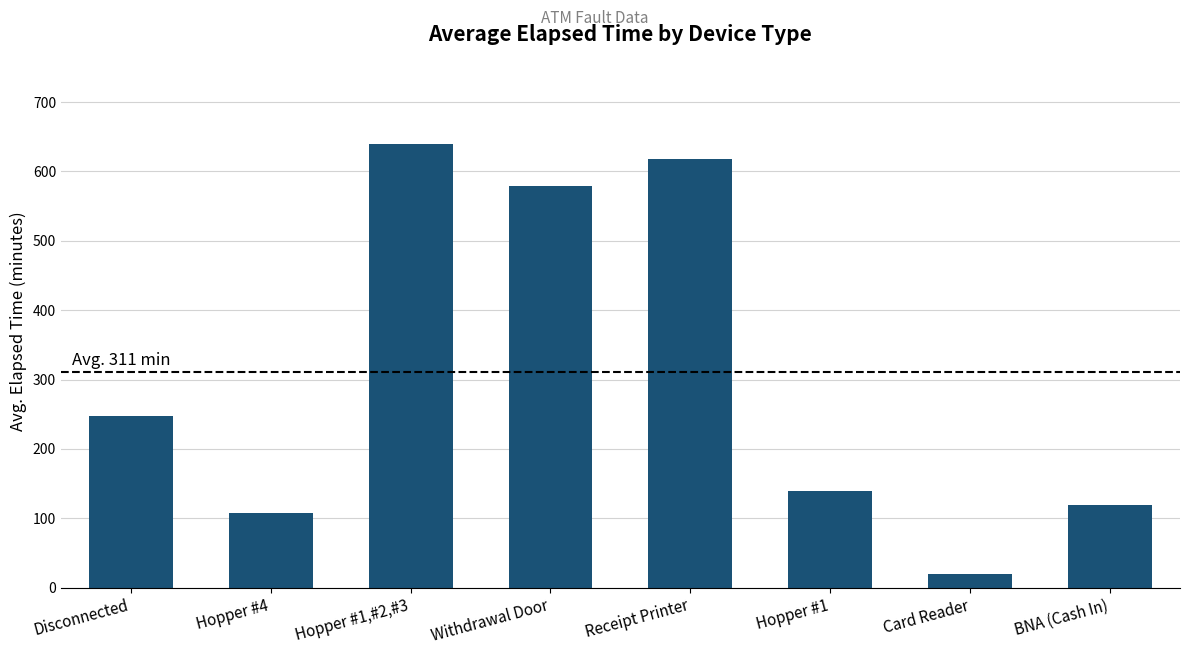

Reading left to right, extract all data points from this chart.

Disconnected=247.4	Hopper #4=107.1	Hopper #1,#2,#3=640.0	Withdrawal Door=578.3	Receipt Printer=617.5	Hopper #1=140.0	Card Reader=20.0	BNA (Cash In)=120.0